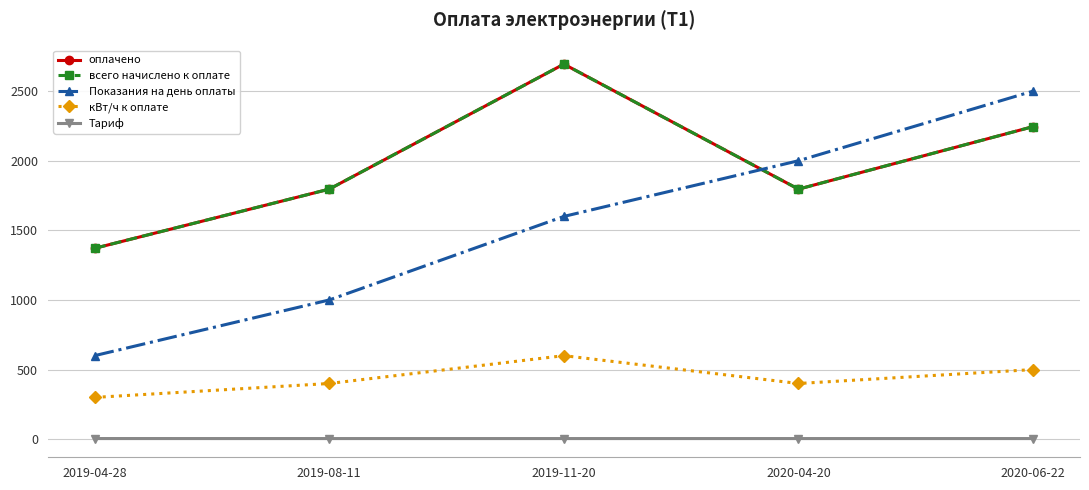

Is it true that Тариф equals 1.5 at 2019-04-28?

False